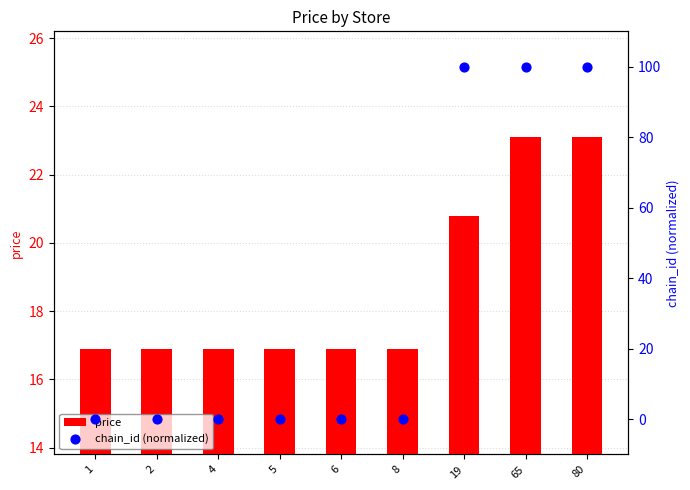

At which category is the sum across all series the highest?

65